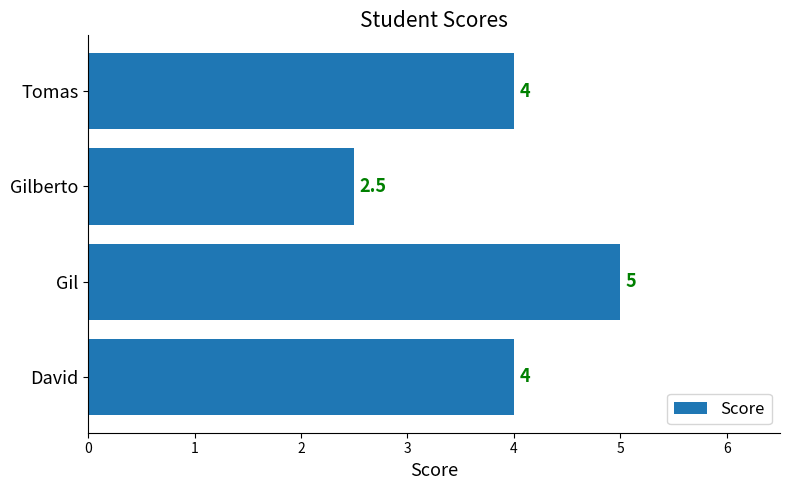

The value at Tomas is 2.0. True or false?

False